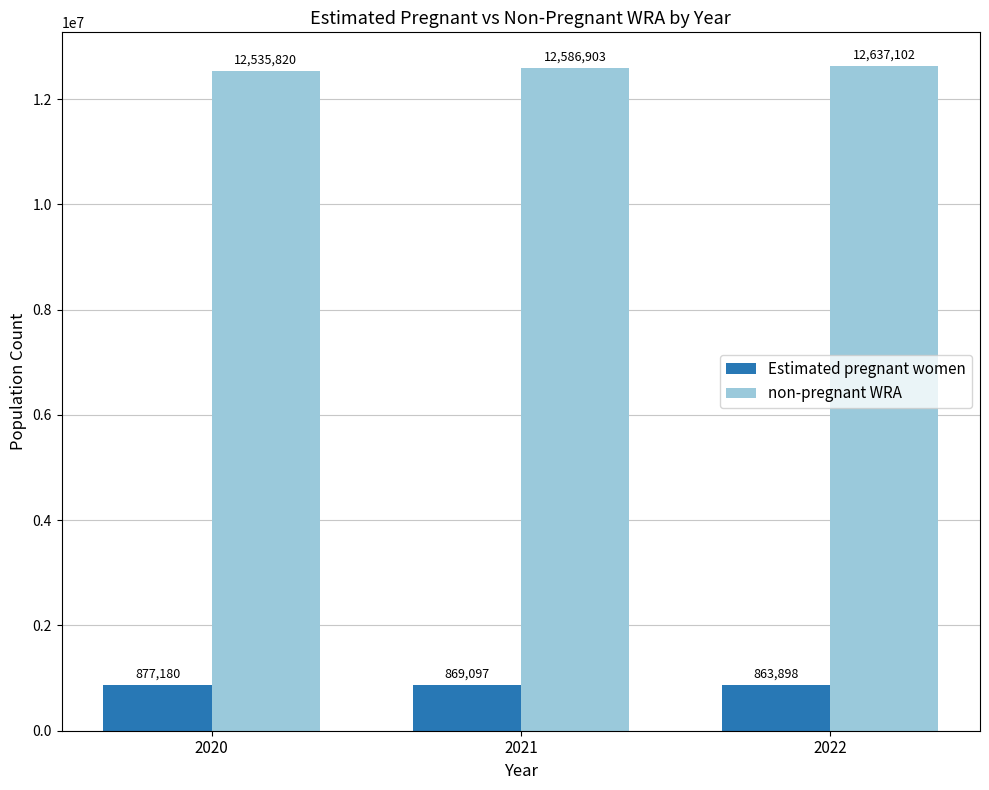

What is the value of the Estimated pregnant women bar at the 2nd from the left?

869097.2